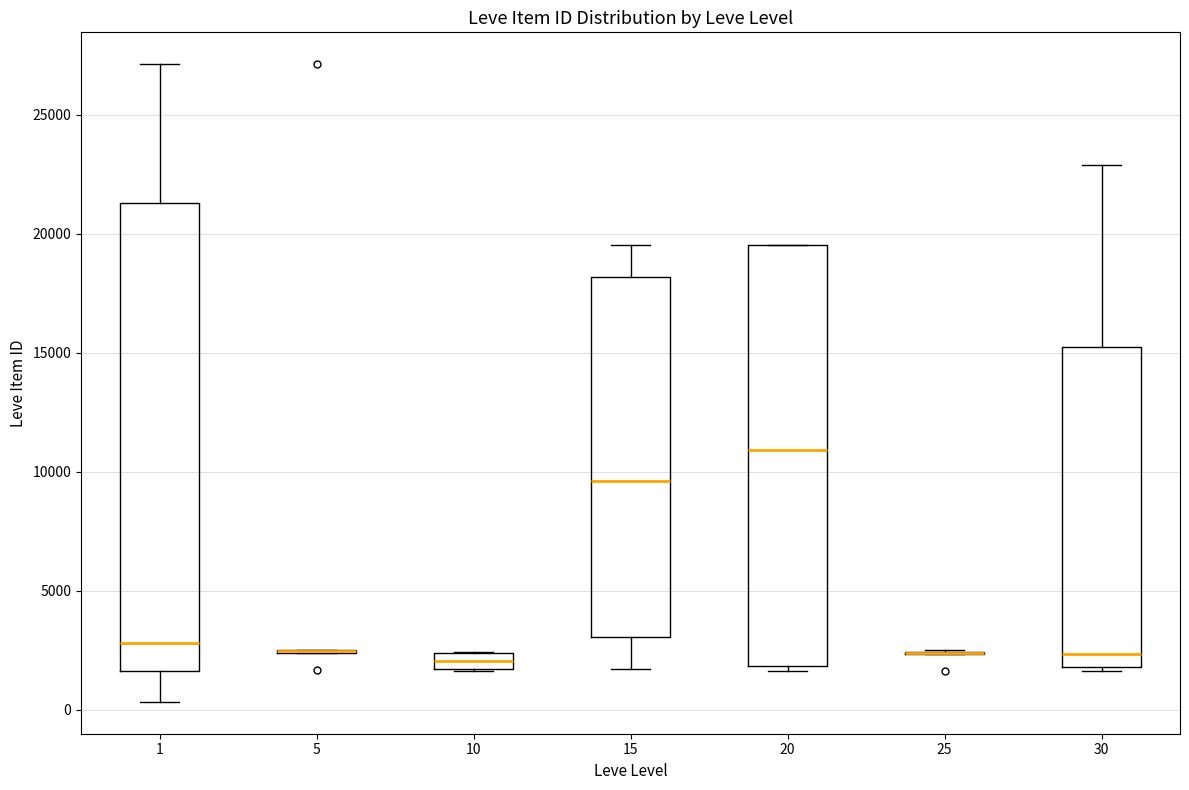

Which box is the tallest, from its lower edge to its upper edge?

1